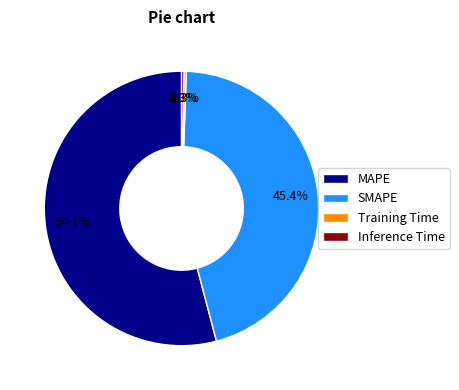

To the nearest percent, what is the average slice percentage?

25%